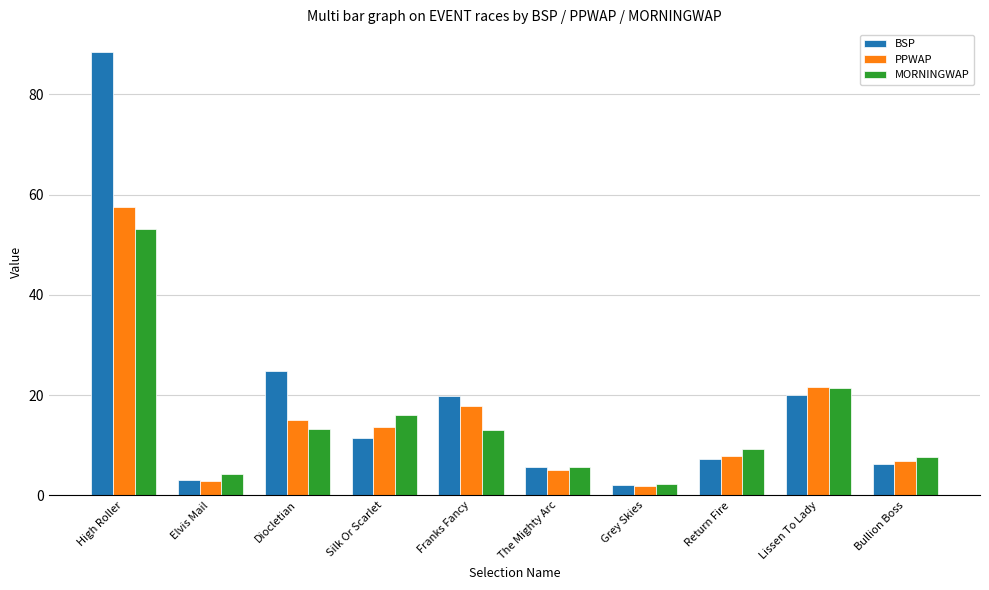

At which label does MORNINGWAP reach its minimum?

Grey Skies